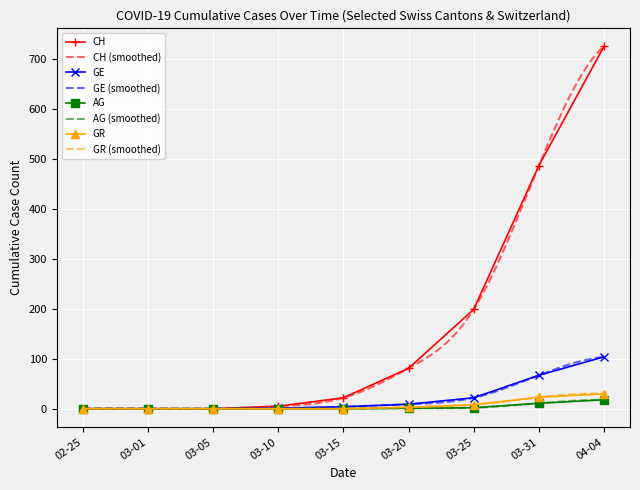

Which category has the highest value in the CH series?

04-04